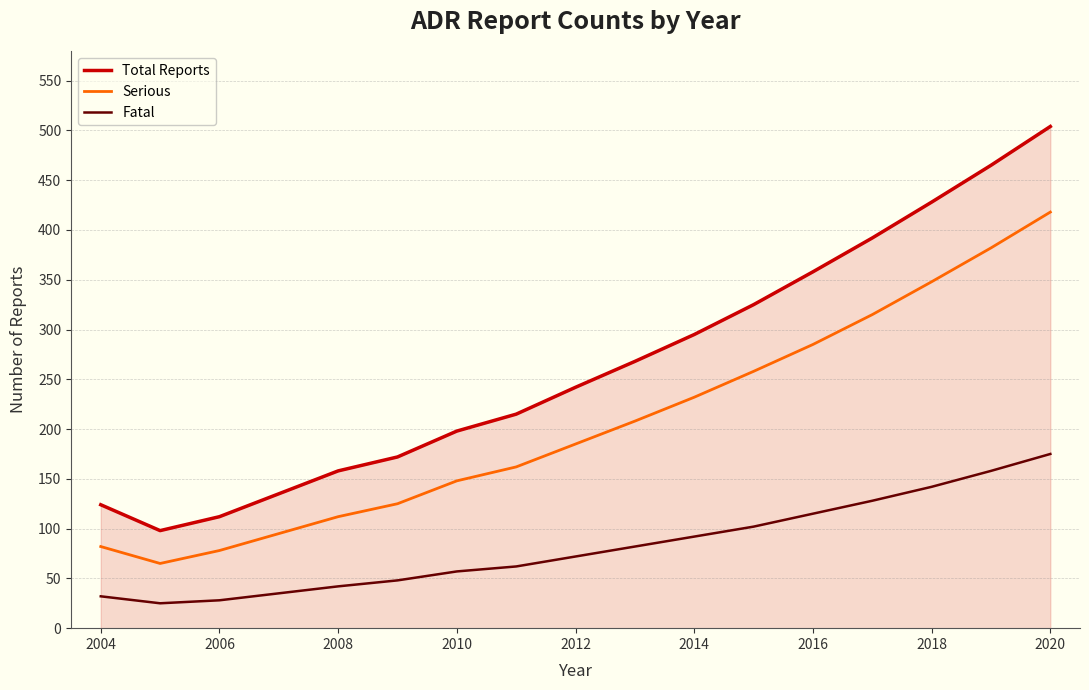

Which series has the largest total across all categories?

Total Reports